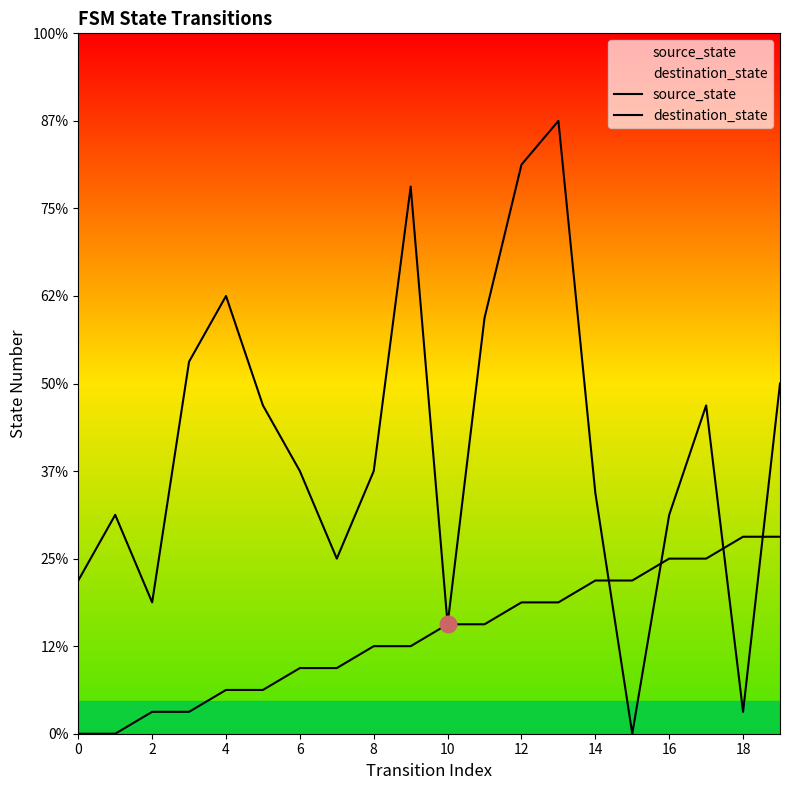

What is the average value of the source_state series?

4